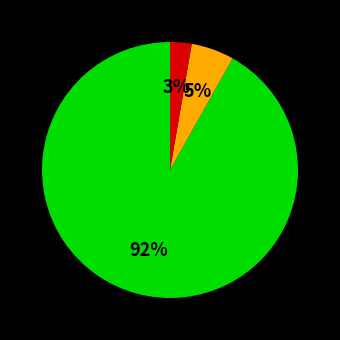

To the nearest percent, what is the difference between the largest and smallest slice percentages?

89%